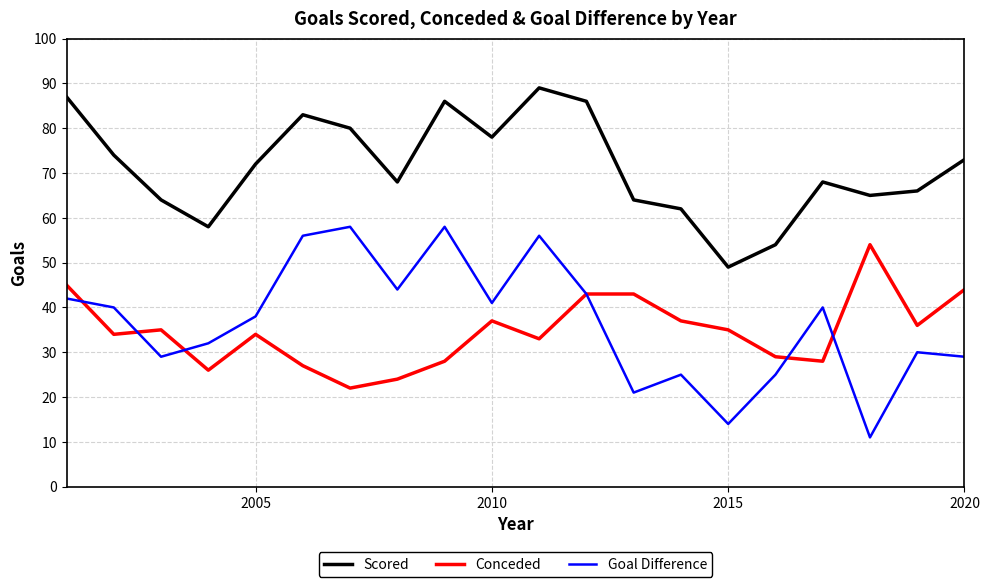

What is the maximum value for Conceded?

54